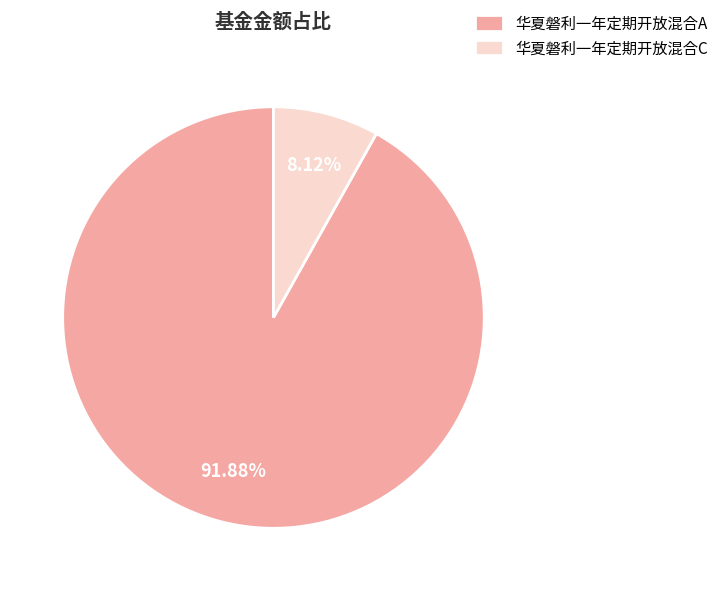

To the nearest percent, what is the average slice percentage?

50%